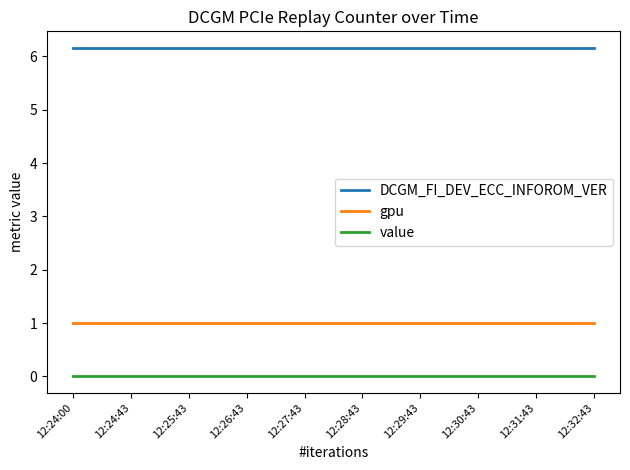

What is the lowest value of the gpu series?

1.0